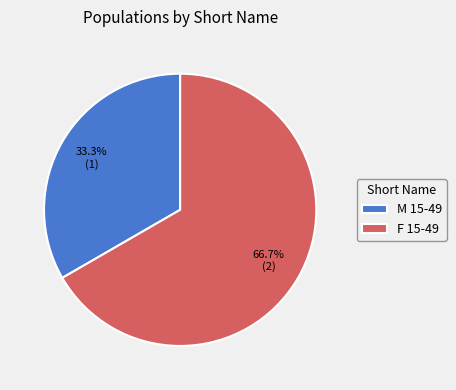

Which slice represents more than half of the pie?

F 15-49